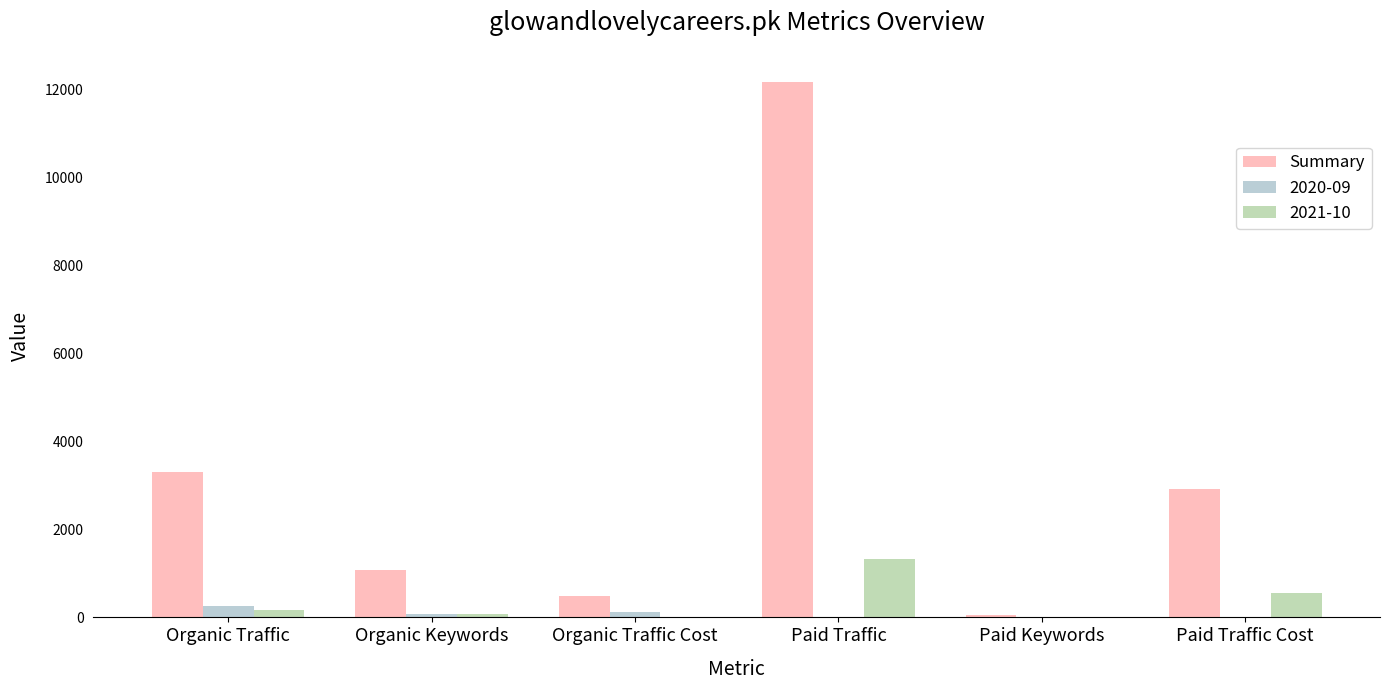

At which category does the chart reach its peak across all series?

Paid Traffic